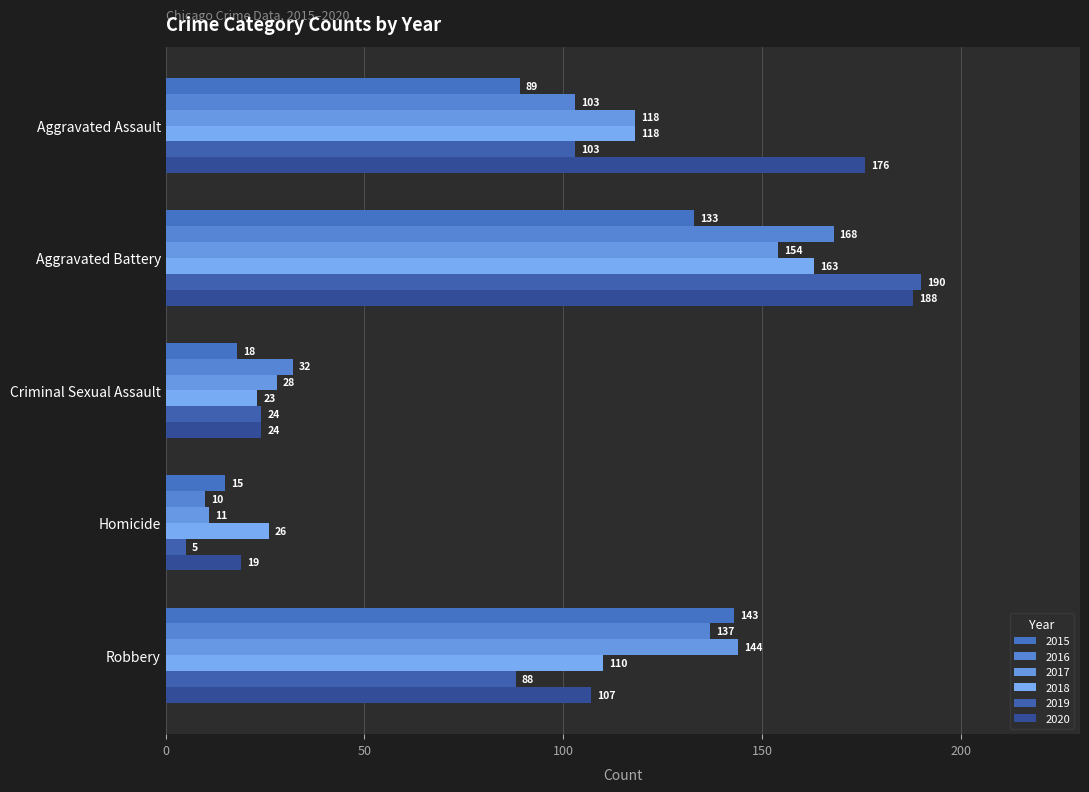

What are all the series names shown in the legend?

2015, 2016, 2017, 2018, 2019, 2020